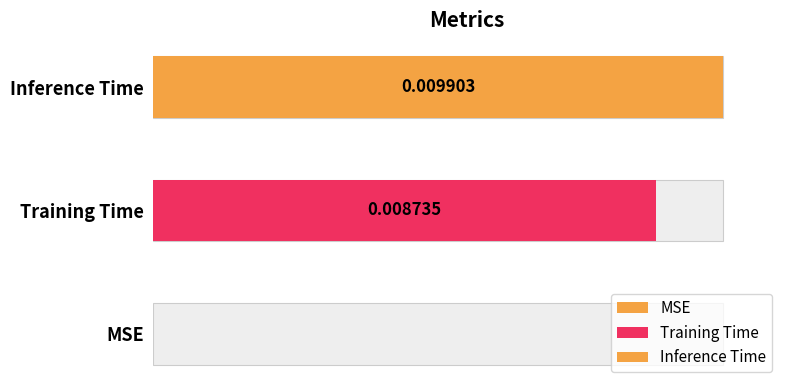

Rank the categories by value from highest to lowest.

Inference Time, Training Time, MSE